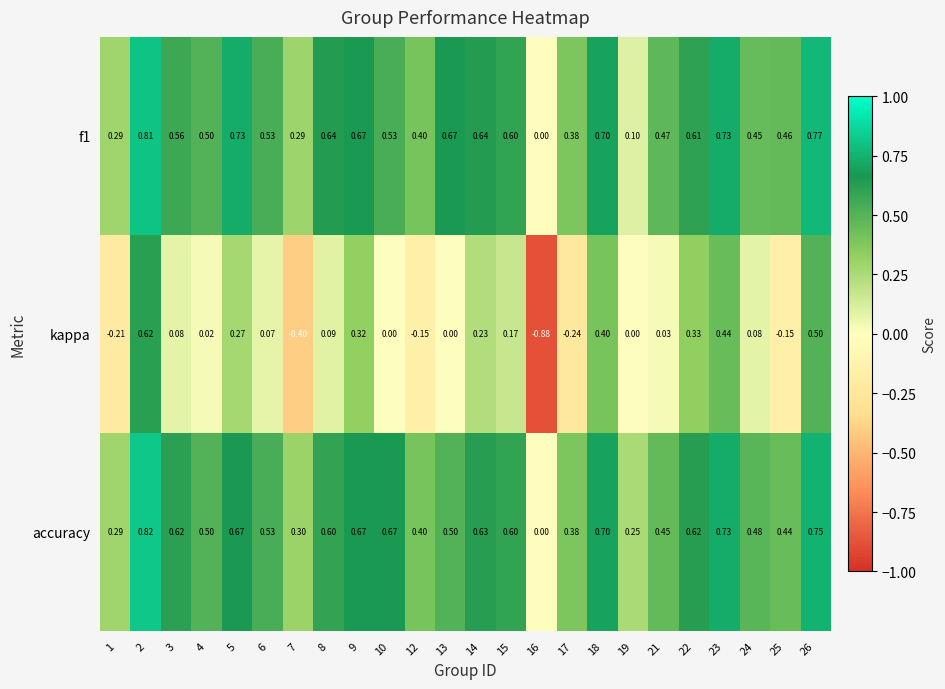

Which series has the largest total across all categories?

accuracy